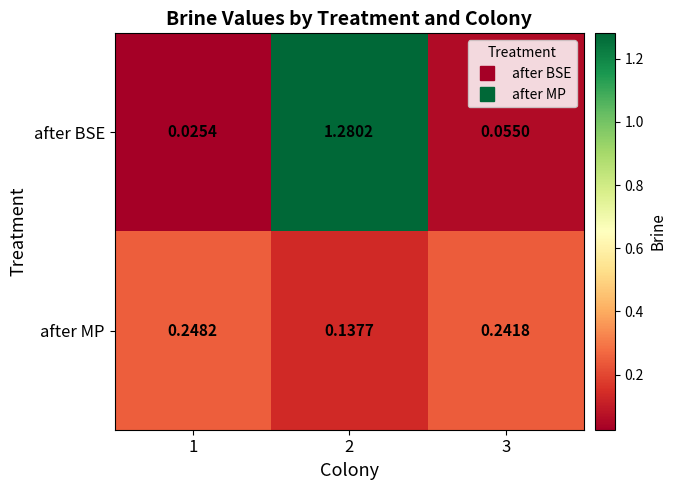

Which series has the largest total across all categories?

after BSE